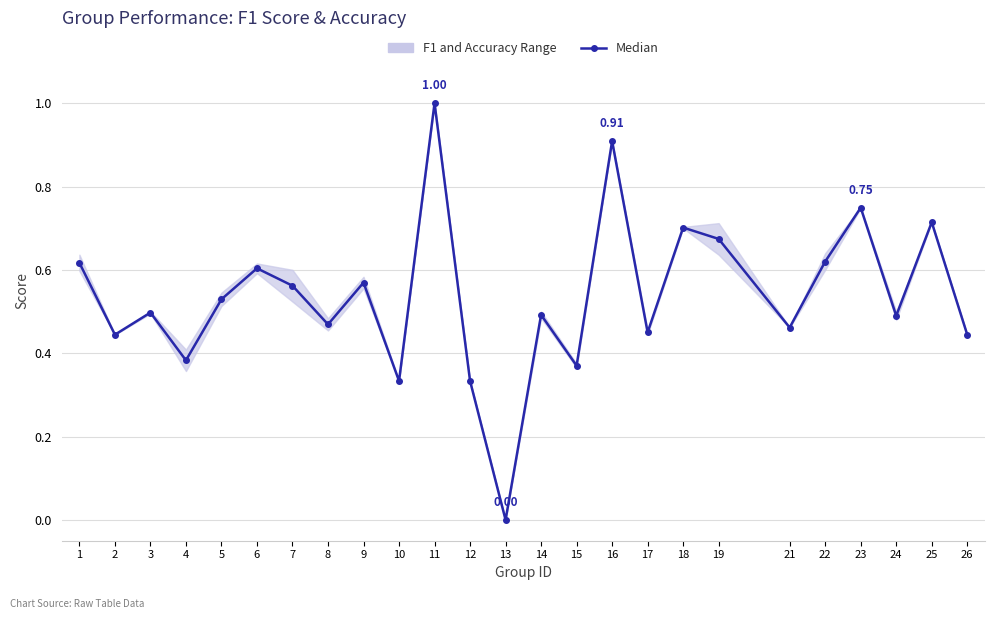

What is the change in value from 11 to 21?

-0.5